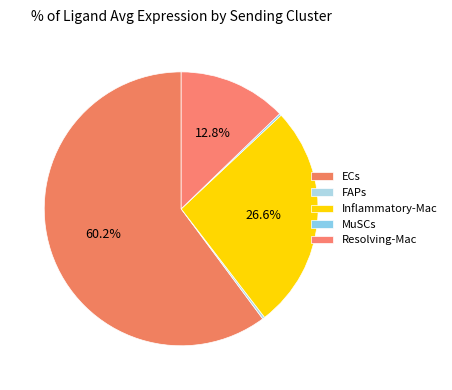

What is the majority slice?

ECs